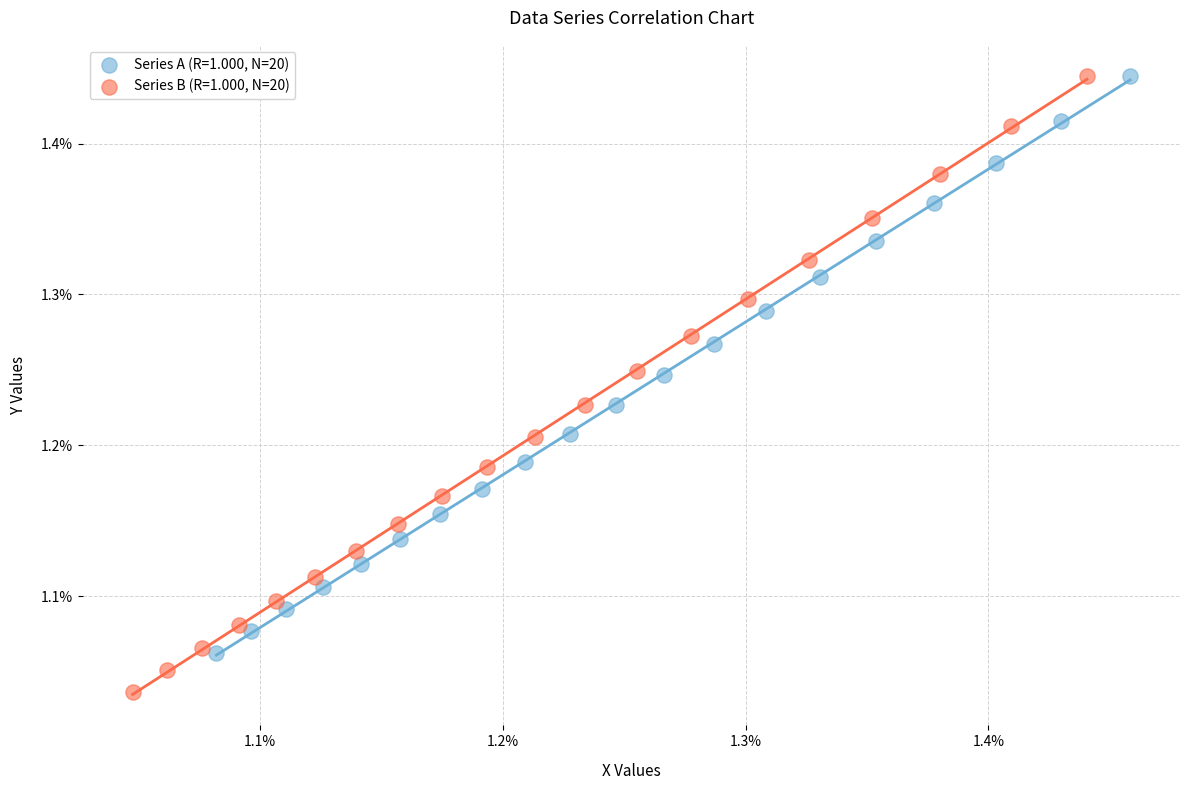

Which series has the largest Y range (max minus min)?

Series B (R=1.000, N=20)